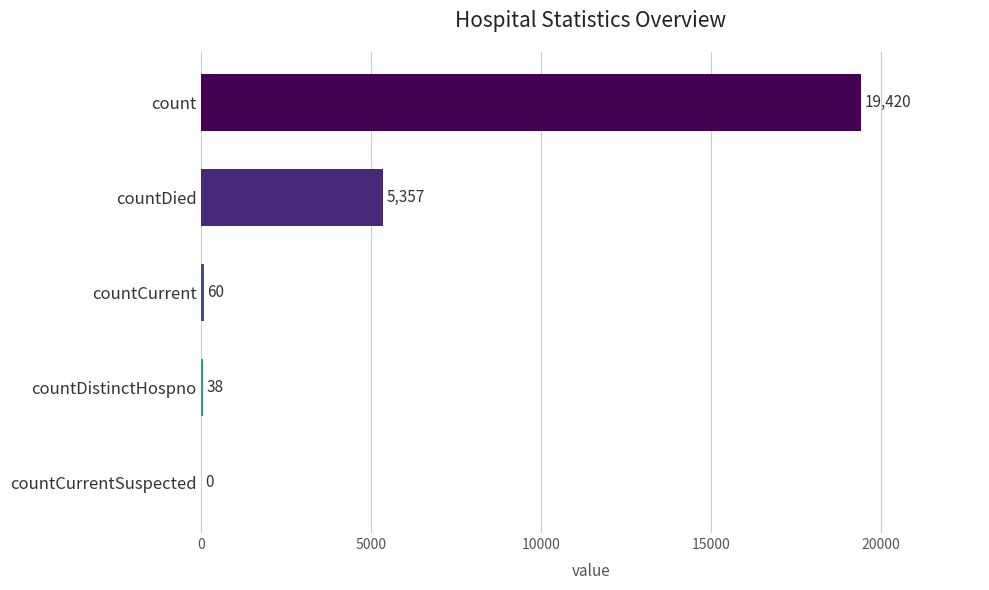

What is the sum of the values at countDied and count?

24777